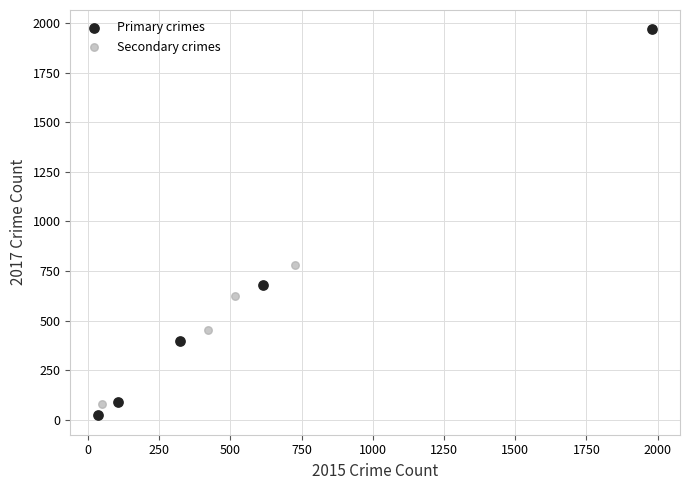

What are all the series names shown in the legend?

Primary crimes, Secondary crimes